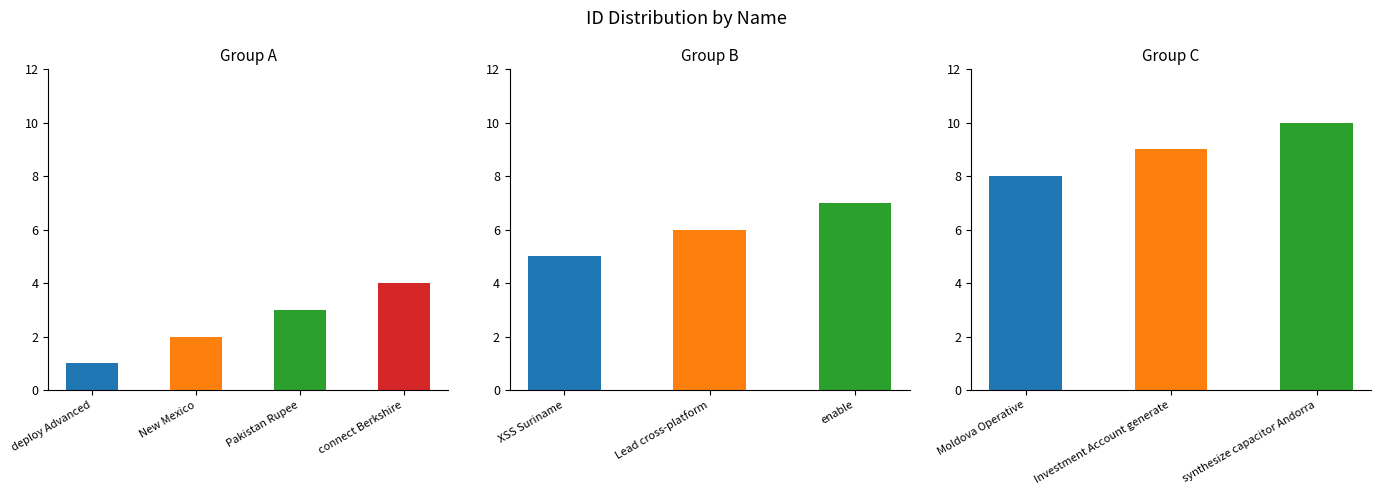

The chart shows a value of 11 at Moldova Operative. True or false?

False